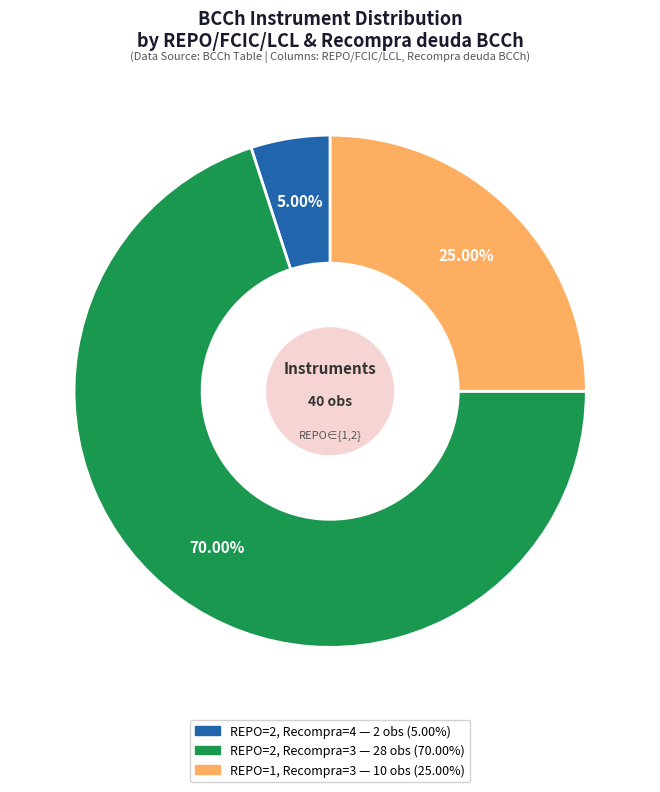

Is there any slice that represents more than half of the pie?

Yes